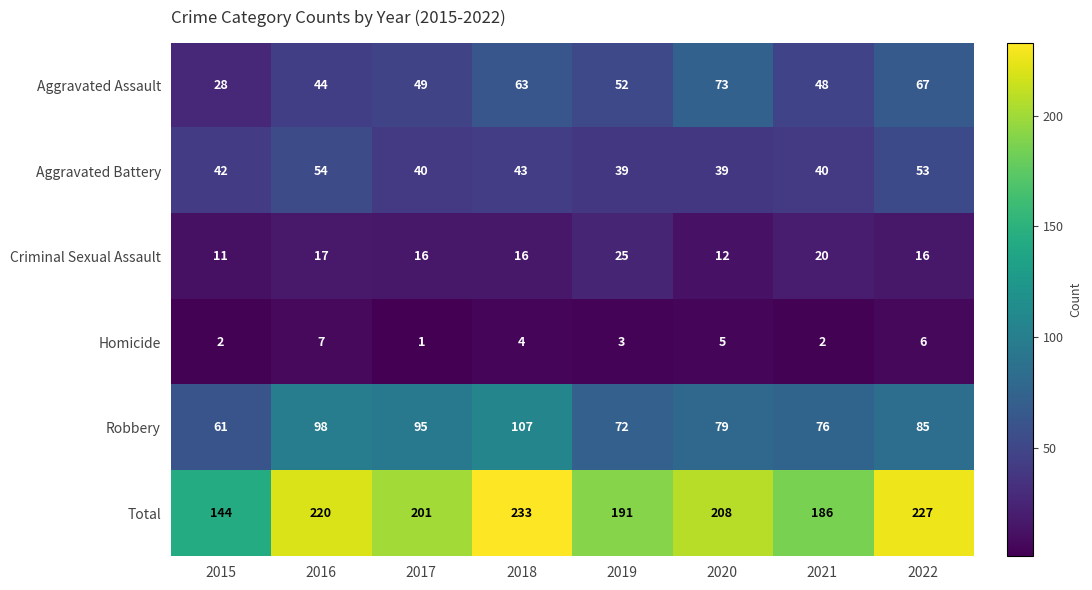

True or false: Criminal Sexual Assault has a value of 11 at 2015.

True